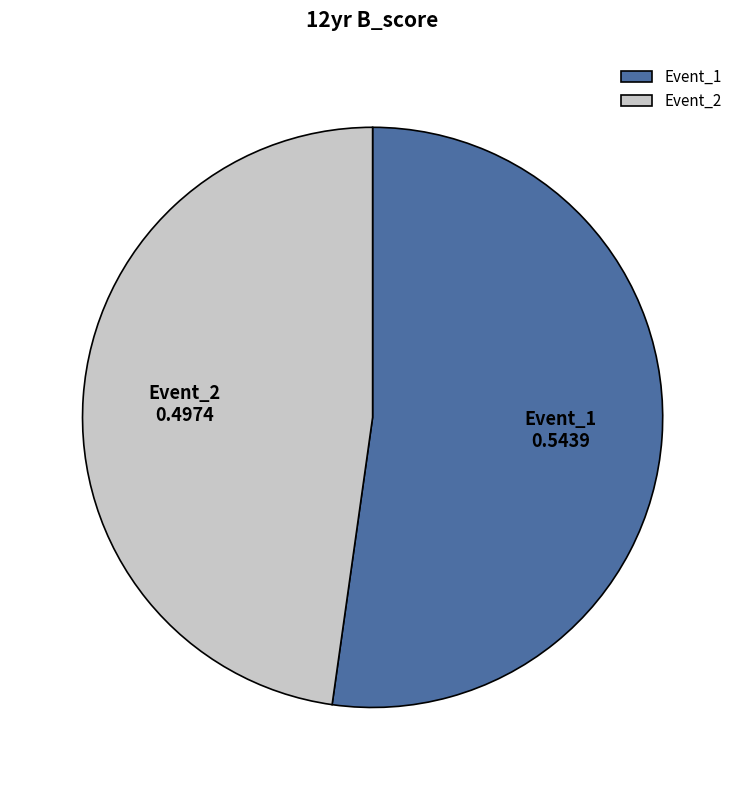

Is it true that Event_2 is 41% of the pie?

False